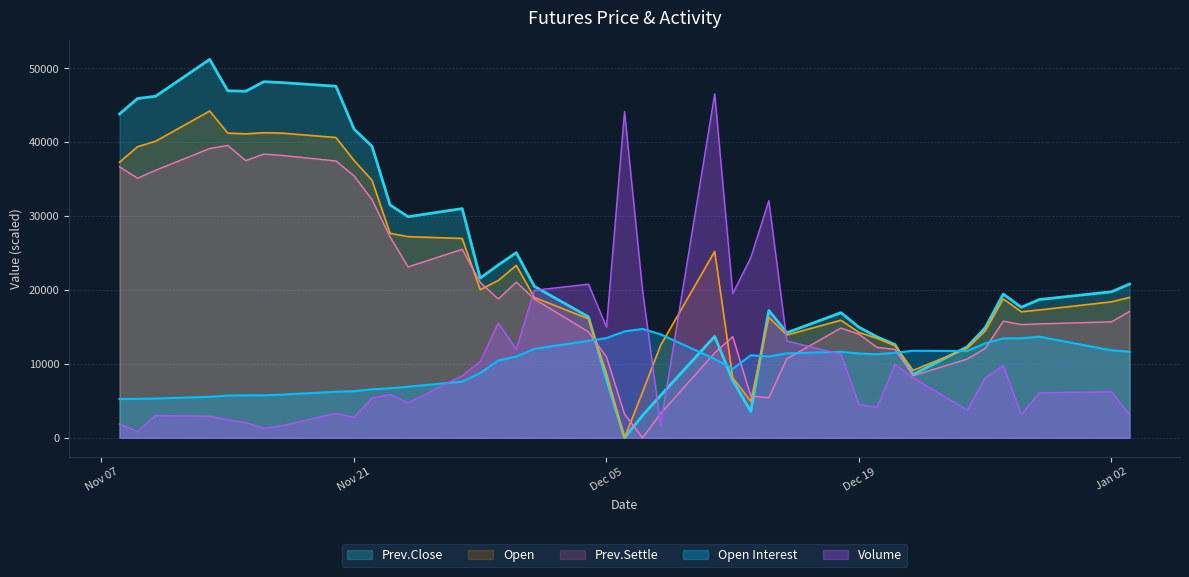

Reading right to left, what are all the values shown in this chart?

Open Interest: 11654.0	11830.0	13685.0	13459.0	13450.0	12787.0	11739.0	11776.0	11508.0	11307.0	11403.0	11639.0	11428.0	10997.0	11174.0	9333.0	10667.0	14000.0	14736.0	14396.0	13499.0	13121.0	12033.0	10999.0	10466.0	8773.0	7599.0	6910.0	6694.0	6568.0	6303.0	6229.0	5846.0	5748.0	5750.0	5714.0	5537.0	5316.0	5277.0	5244.0
Volume: 3144.0	6217.0	6075.0	3170.0	9774.0	8112.0	3744.0	8110.0	9968.0	4121.0	4524.0	11313.0	13099.0	32094.0	24396.0	19526.0	46553.0	1766.0	19917.0	44145.0	14996.0	20792.0	19960.0	11968.0	15547.0	10328.0	8404.0	4713.0	5868.0	5379.0	2759.0	3310.0	1631.0	1289.0	2051.0	2449.0	2919.0	3016.0	833.0	1867.0
Prev.Close: 20803.4	19757.0	18710.7	17664.4	19449.3	14894.7	12309.7	8555.2	12617.4	13663.8	14956.3	16925.8	14217.7	17233.6	3569.8	7755.1	13725.3	5724.0	3015.9	0.0	7939.7	16371.9	20495.6	25050.2	23388.4	21603.5	31020.4	29912.5	31512.8	39452.5	41791.4	47576.9	48069.3	48192.4	46899.9	46961.5	51208.3	46222.9	45915.1	43822.5
Open: 18996.5	18398.1	17301.2	17051.9	18797.0	14459.2	12115.9	9124.3	12464.9	13462.1	14259.8	15905.2	13910.8	16304.0	4936.1	8127.1	25228.9	12514.7	6182.6	0.0	8725.4	16104.6	18996.5	23334.2	21290.0	20043.5	26974.0	27223.3	27672.0	34851.8	37544.2	40635.5	41233.8	41283.6	41134.1	41233.8	44225.3	40136.9	39389.0	37294.9
Prev.Settle: 17098.7	15697.2	15416.9	15323.5	15790.6	12099.9	10651.7	8409.2	11959.8	12240.1	14015.4	14856.3	10698.4	5419.3	5652.9	13688.3	11492.6	3270.3	0.0	3223.5	10932.0	14342.4	18780.6	21069.8	18780.6	21023.0	25508.0	23125.4	27189.8	32235.3	35458.9	37467.7	38215.2	38402.1	37514.5	39570.0	39149.6	36206.4	35131.9	36673.5